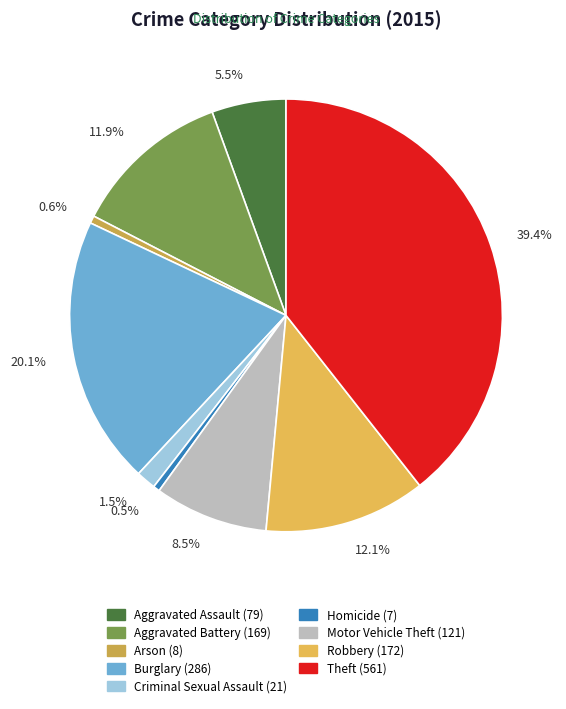

To the nearest percent, what is the combined percentage of Motor Vehicle Theft and Robbery?

21%